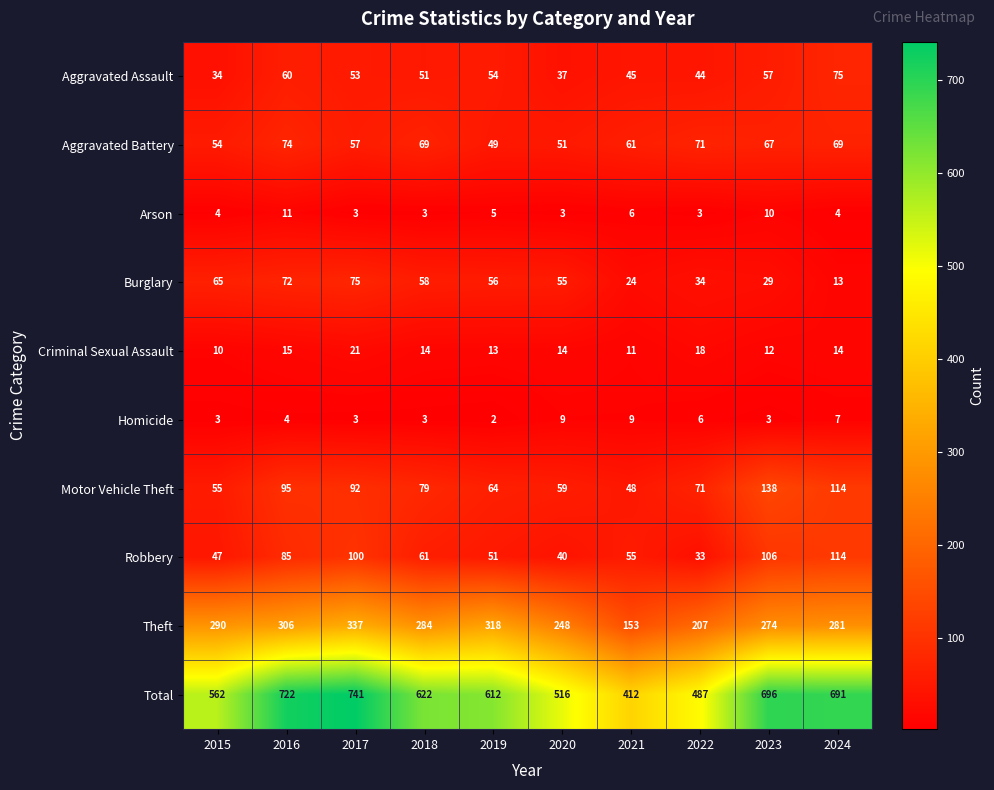

At which label does Criminal Sexual Assault reach its minimum?

2015